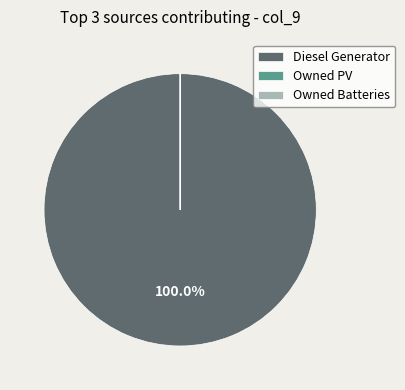

Does any single category account for the majority?

Yes